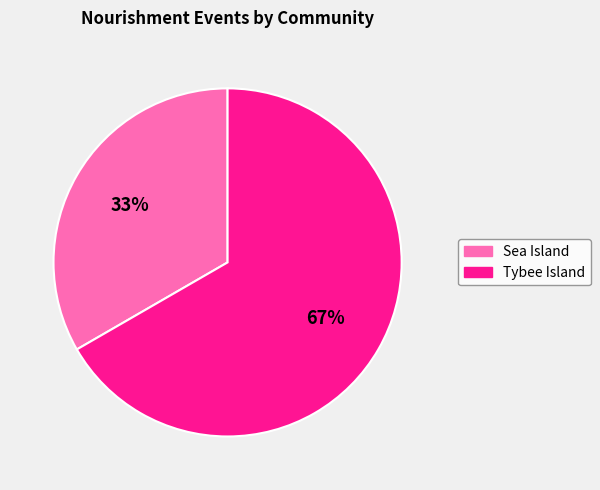

What is the largest slice in the pie chart?

Tybee Island